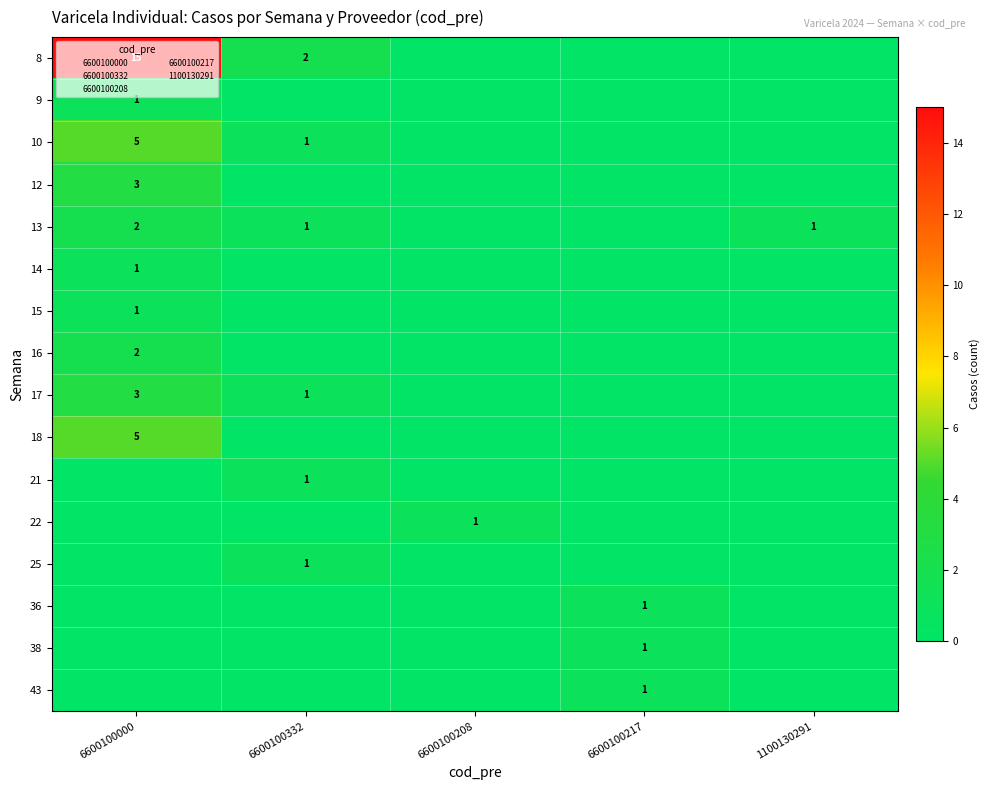

List the labels in order of 10 value, smallest first.

6600100208, 6600100217, 1100130291, 6600100332, 6600100000